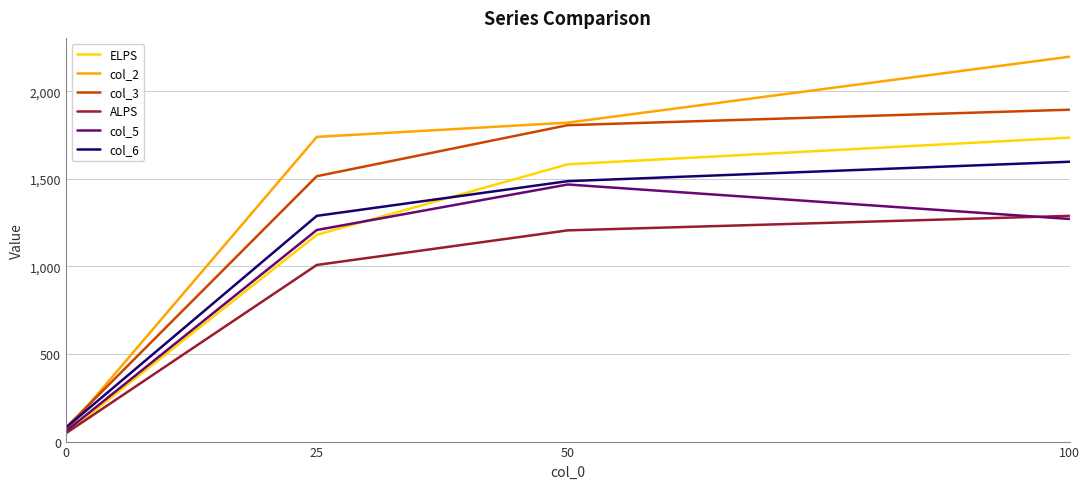

What is the maximum value for col_6?

1597.3